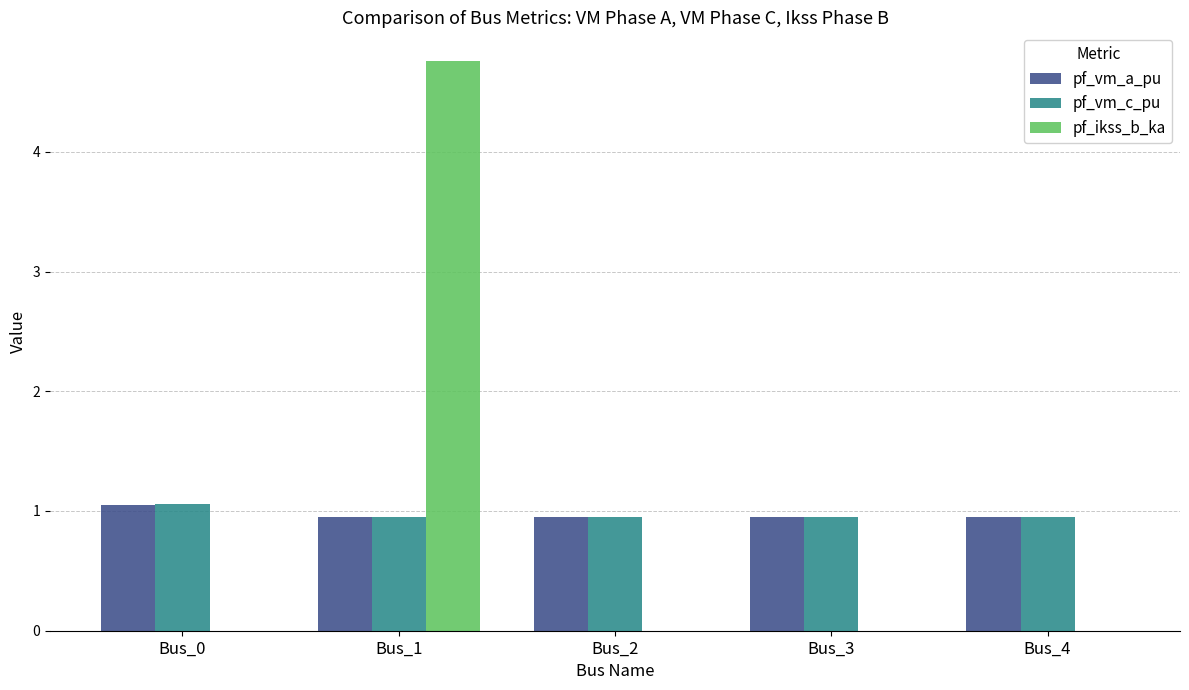

Reading left to right, transcribe all the data shown in this chart.

pf_vm_a_pu: 1.0	1.0	1.0	1.0	1.0
pf_vm_c_pu: 1.1	1.0	1.0	1.0	1.0
pf_ikss_b_ka: 0.0	4.8	0.0	0.0	0.0